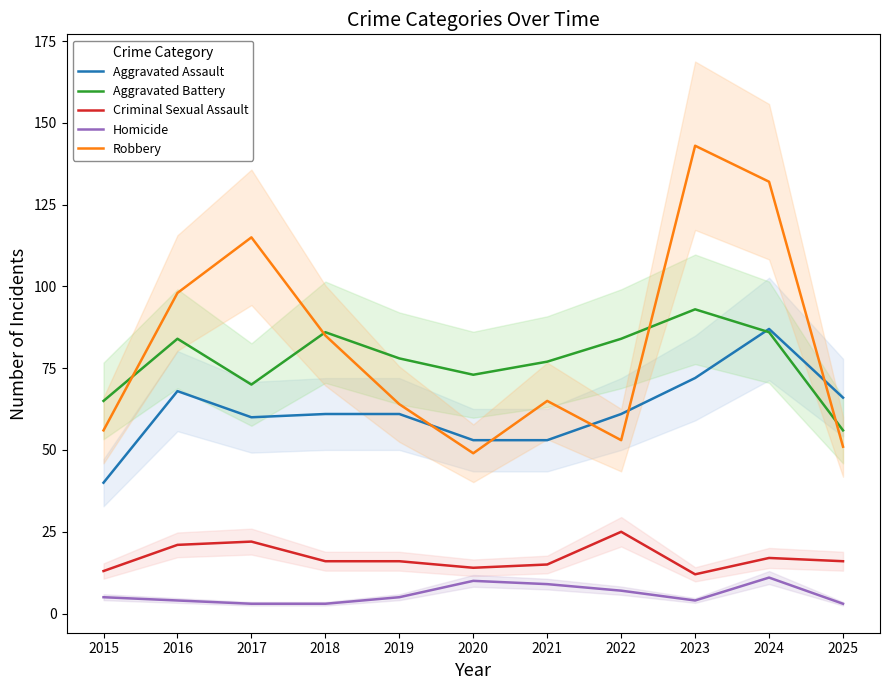

Rank the series at 2015 from highest to lowest value.

Aggravated Battery, Robbery, Aggravated Assault, Criminal Sexual Assault, Homicide